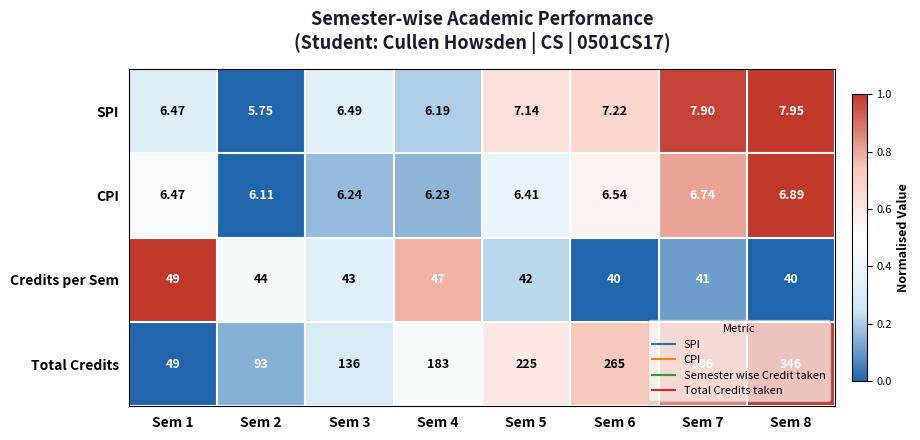

How many series are shown in this chart?

4